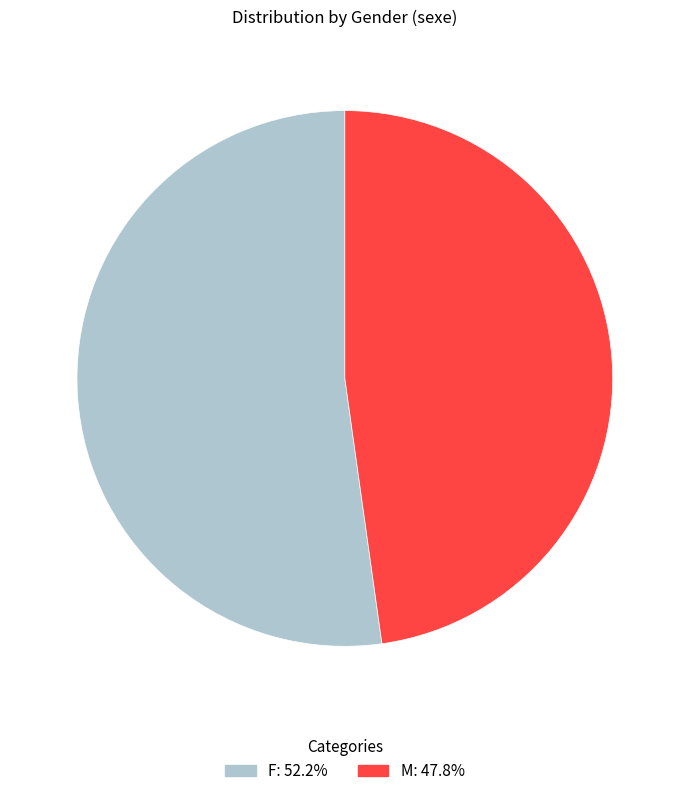

How many segments does this pie chart have?

2